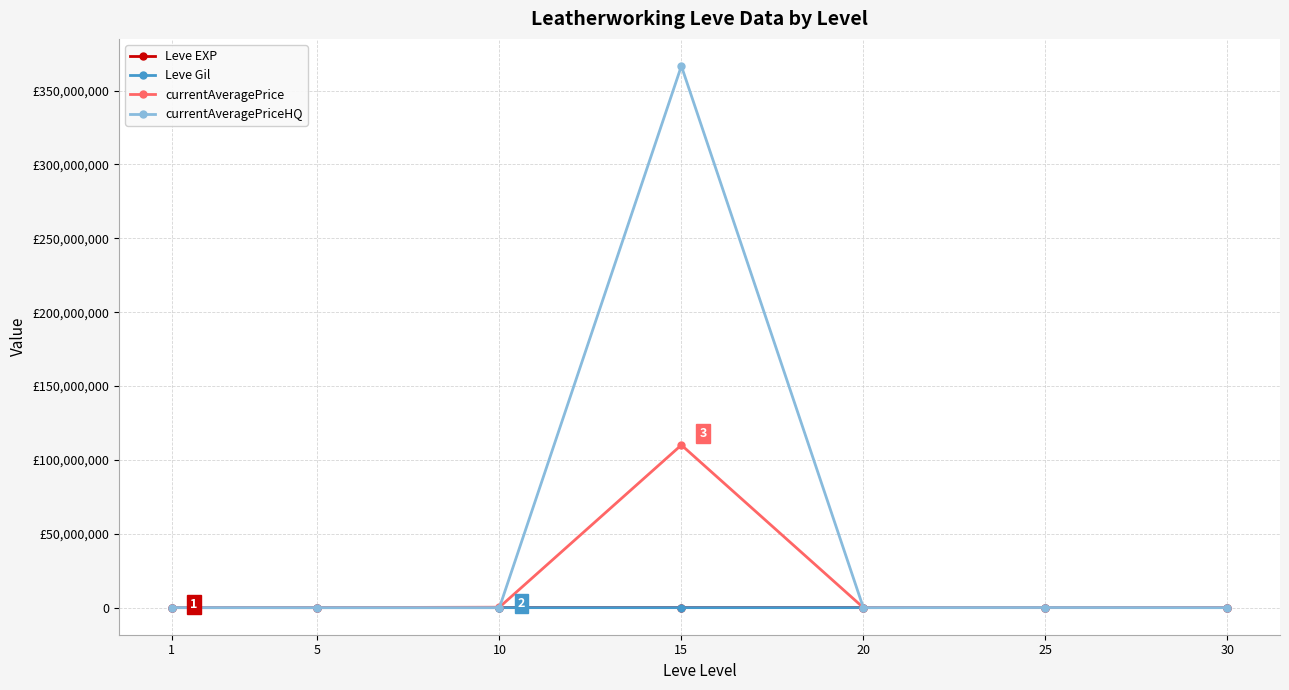

Between 20 and 10, which is larger?

20